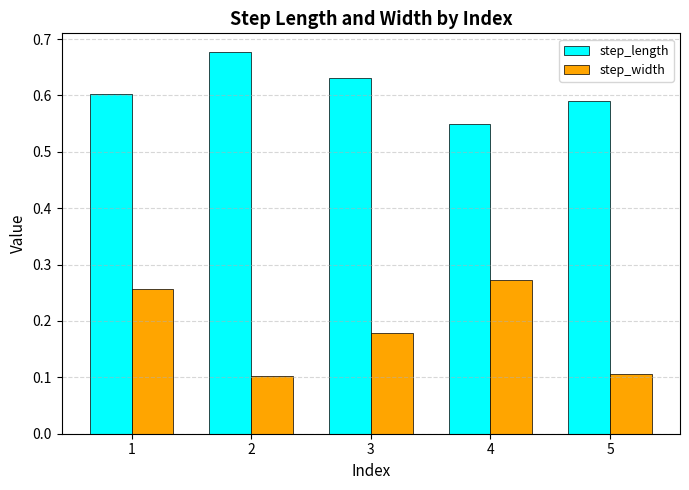

Which series has the largest range (max minus min)?

step_width